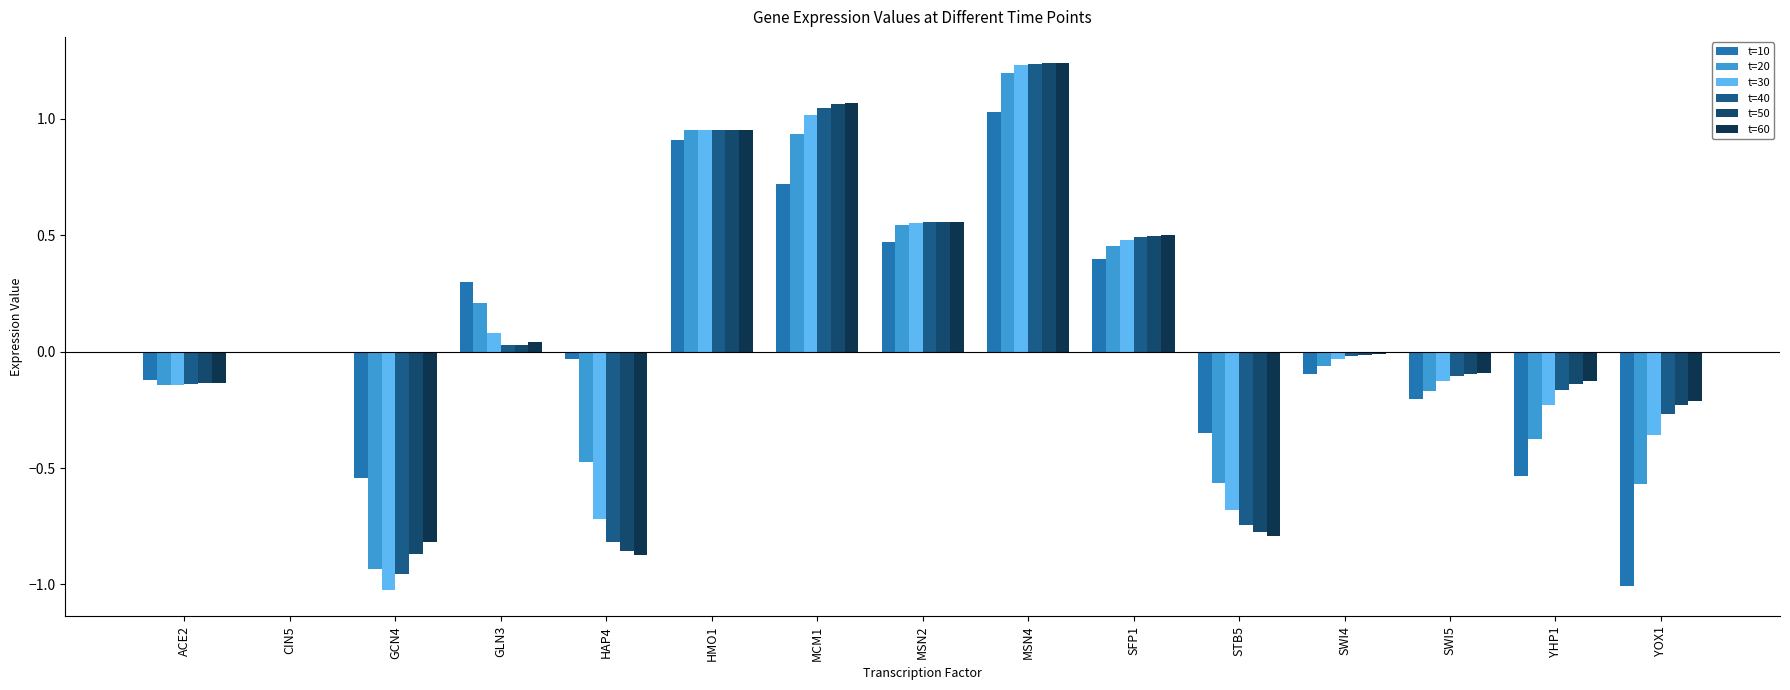

True or false: t=40 has a value of -0.0 at SWI5.

False